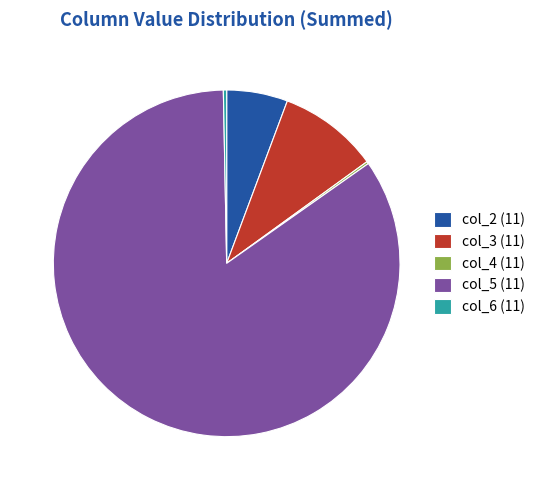

Which slice represents more than half of the pie?

col_5 (11)